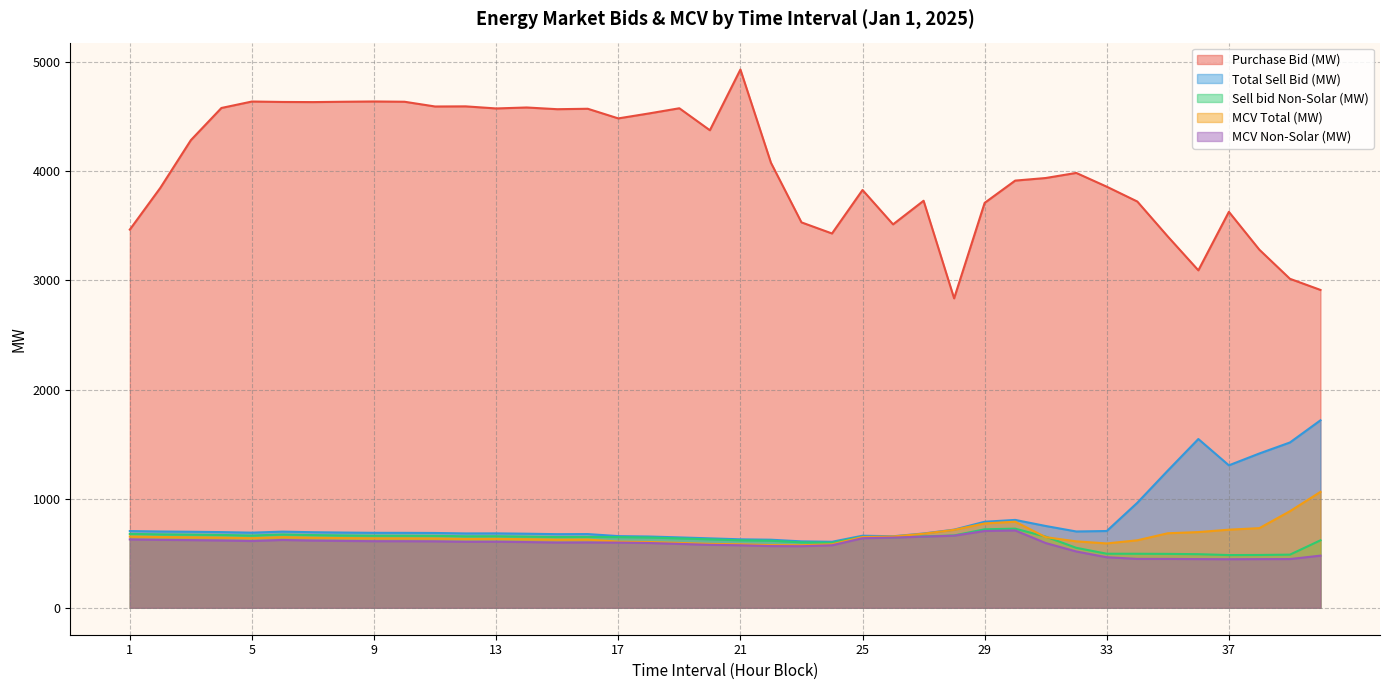

Which label corresponds to the smallest value in the chart?

37